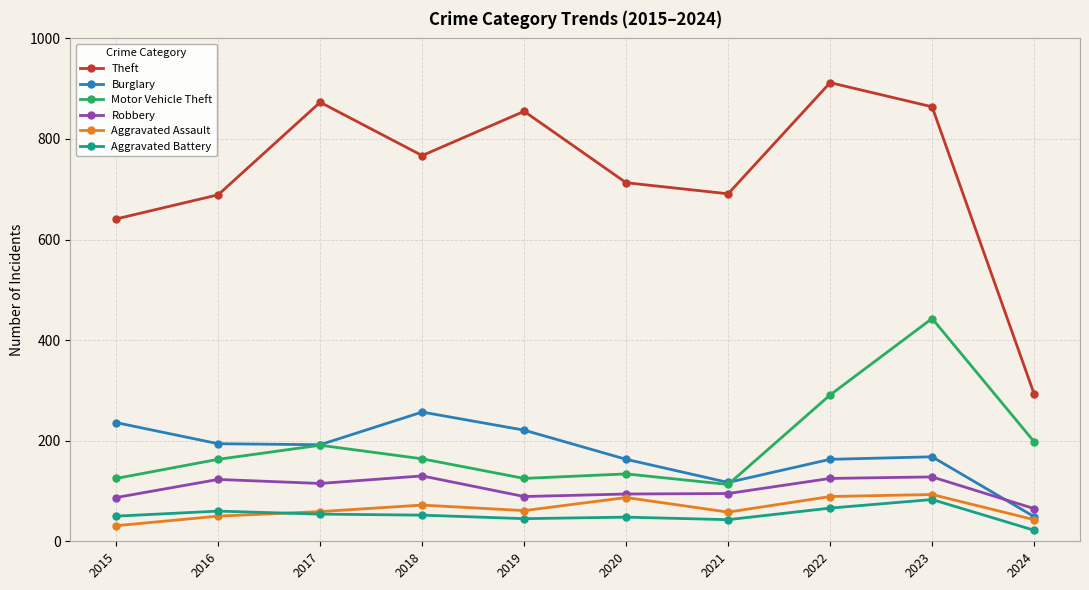

What is the minimum value shown in the chart?

22